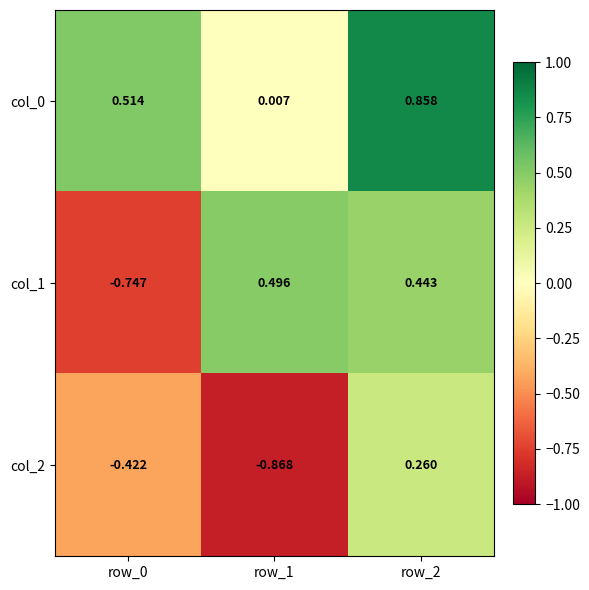

Is the value of col_1 at row_2 greater than the value of col_0 at row_0?

No